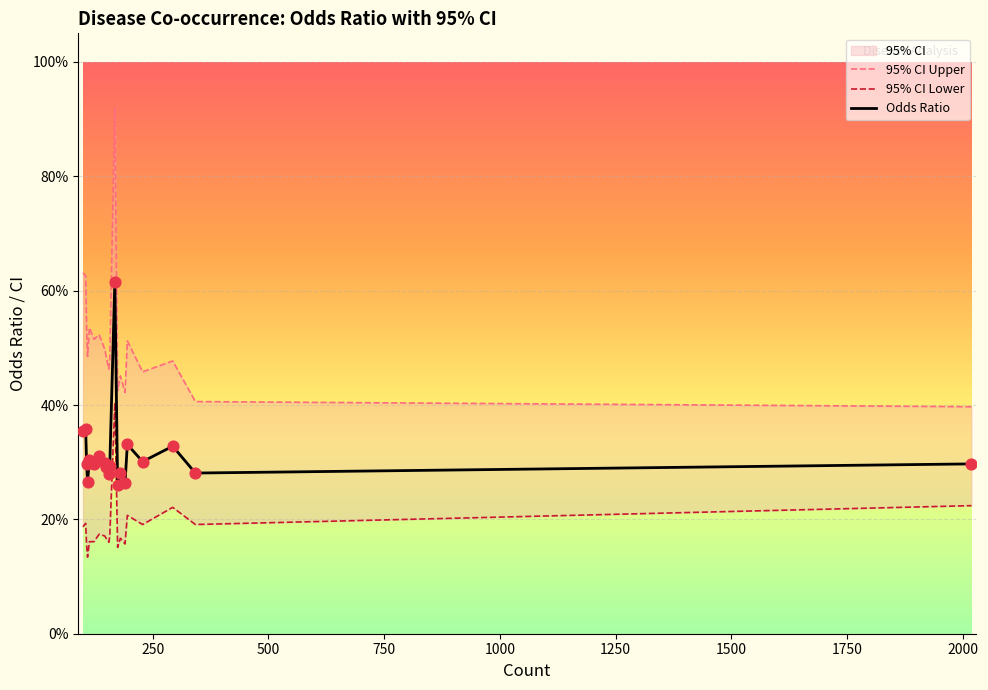

Which series has the widest spread of Y values?

95% CI Upper